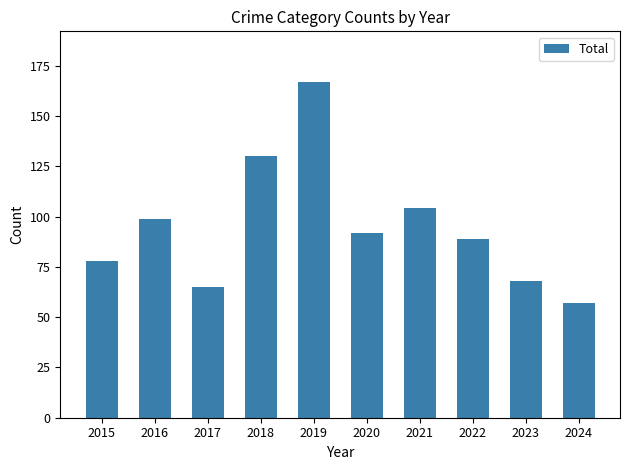

The value at 2022 is 89. True or false?

True